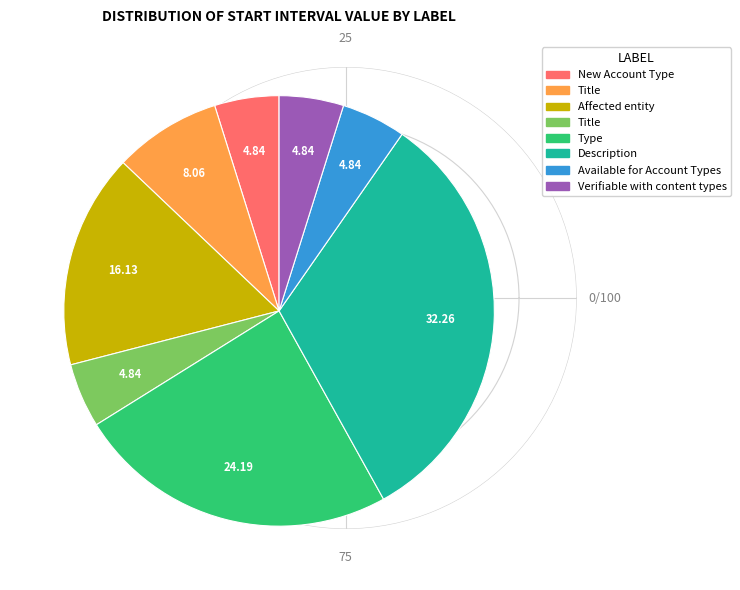

Is there any slice that represents more than half of the pie?

No